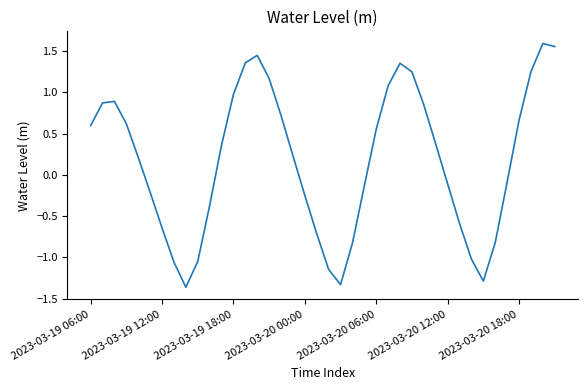

What is the difference between the maximum and minimum values?

3.0